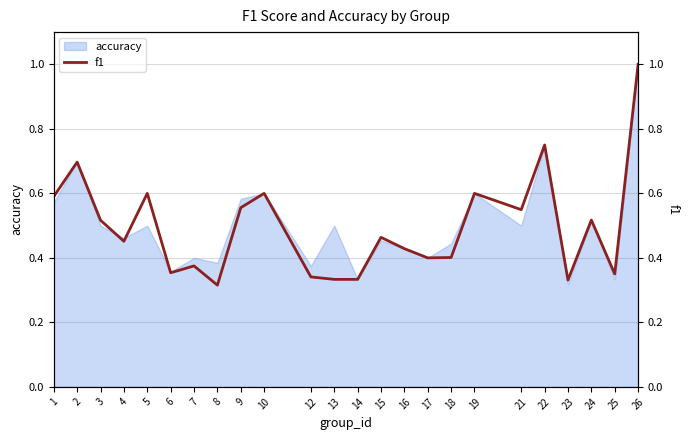

List the labels in order of value, smallest first.

8, 23, 13, 14, 12, 25, 6, 7, 17, 18, 16, 4, 15, 3, 24, 21, 9, 1, 5, 10, 19, 2, 22, 26